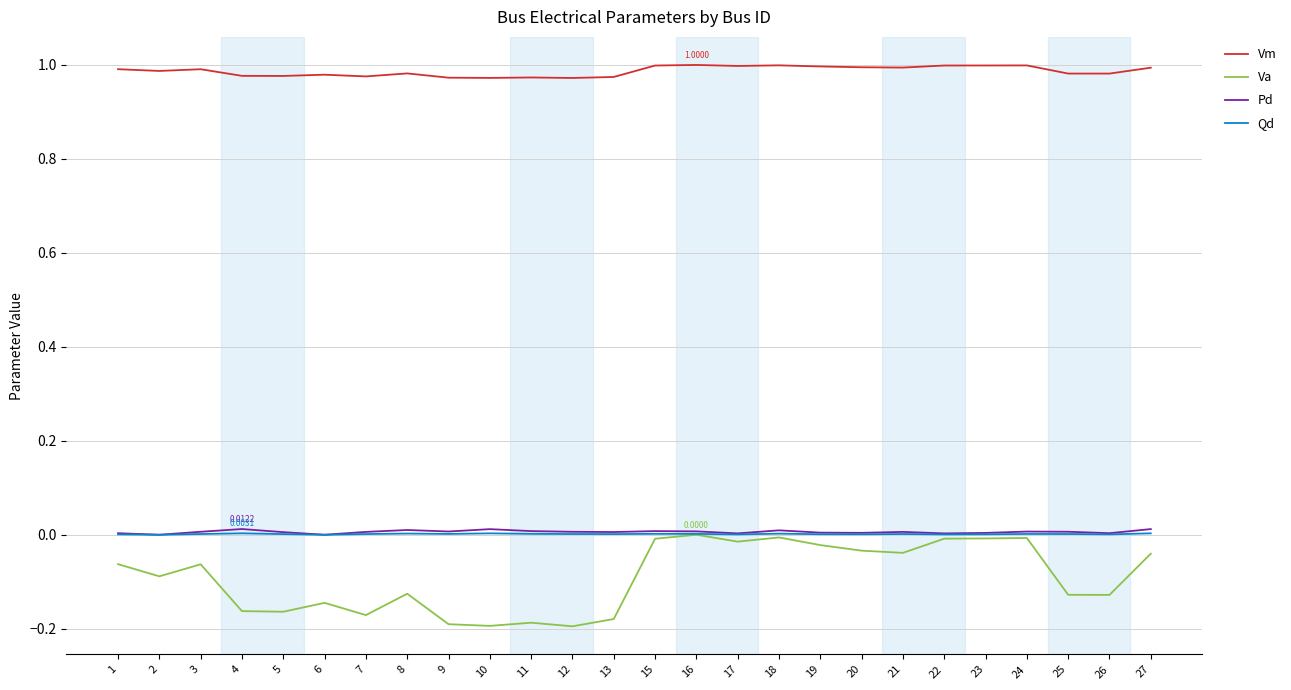

True or false: Vm and Va intersect in this chart.

False